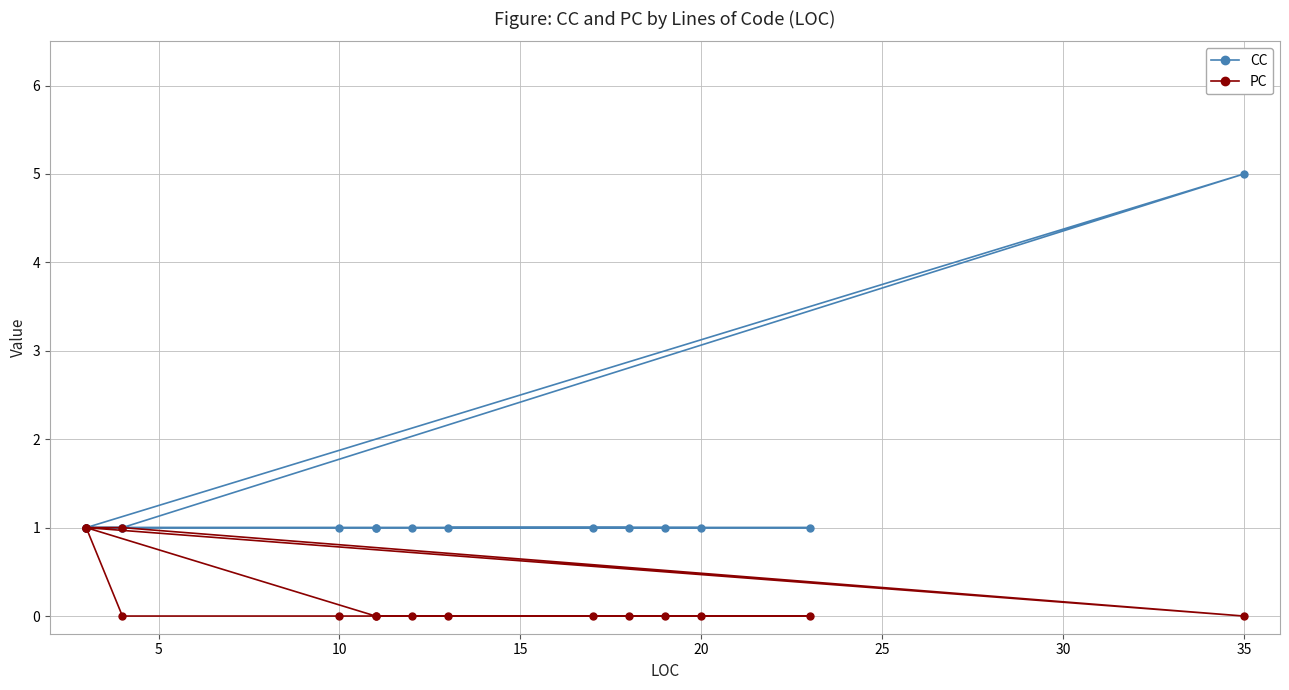

True or false: PC and CC cross at least once.

False